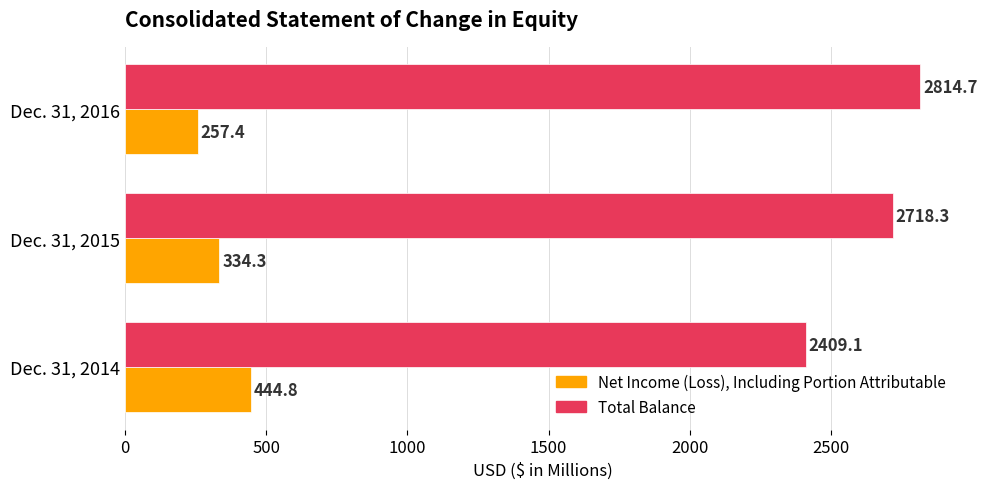

What is the approximate value of Total Balance at Dec. 31, 2015?

2718.3